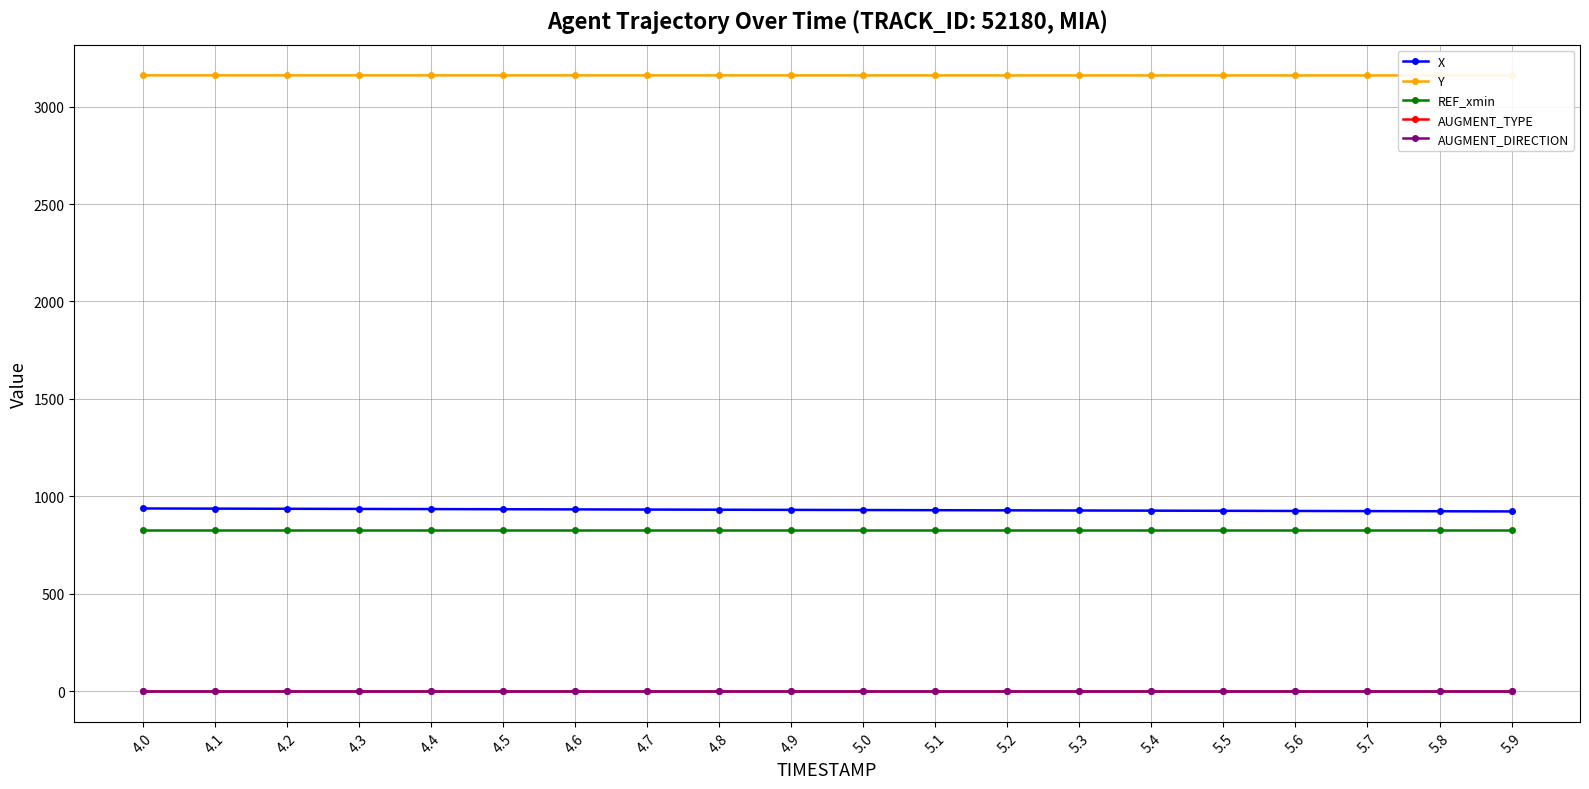

Reading right to left, extract all data points from this chart.

X: 922.9	923.7	924.5	925.3	926.1	926.9	927.6	928.4	929.2	930.0	930.9	931.7	932.5	933.3	934.1	934.9	935.7	936.5	937.3	938.1
Y: 3159.7	3159.7	3159.7	3159.7	3159.8	3159.8	3159.8	3159.8	3159.8	3159.9	3159.9	3159.9	3159.9	3159.9	3160.0	3160.0	3160.0	3160.0	3160.0	3160.1
REF_xmin: 829.2	829.2	829.2	829.2	829.2	829.2	829.2	829.2	829.2	829.2	829.2	829.2	829.2	829.2	829.2	829.2	829.2	829.2	829.2	829.2
AUGMENT_TYPE: 1.0	1.0	1.0	1.0	1.0	1.0	1.0	1.0	1.0	1.0	1.0	1.0	1.0	1.0	1.0	1.0	1.0	1.0	1.0	1.0
AUGMENT_DIRECTION: 0.0	0.0	0.0	0.0	0.0	0.0	0.0	0.0	0.0	0.0	0.0	0.0	0.0	0.0	0.0	0.0	0.0	0.0	0.0	0.0